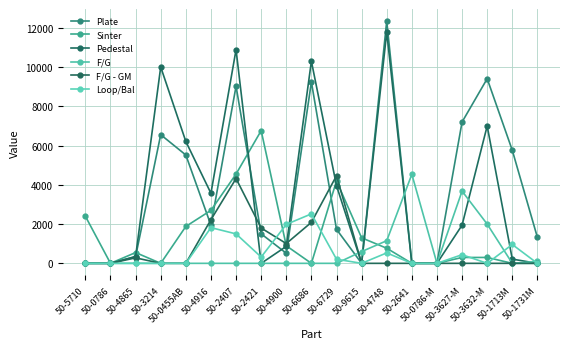

What is the total value across all series at 50-5710?

2400.0